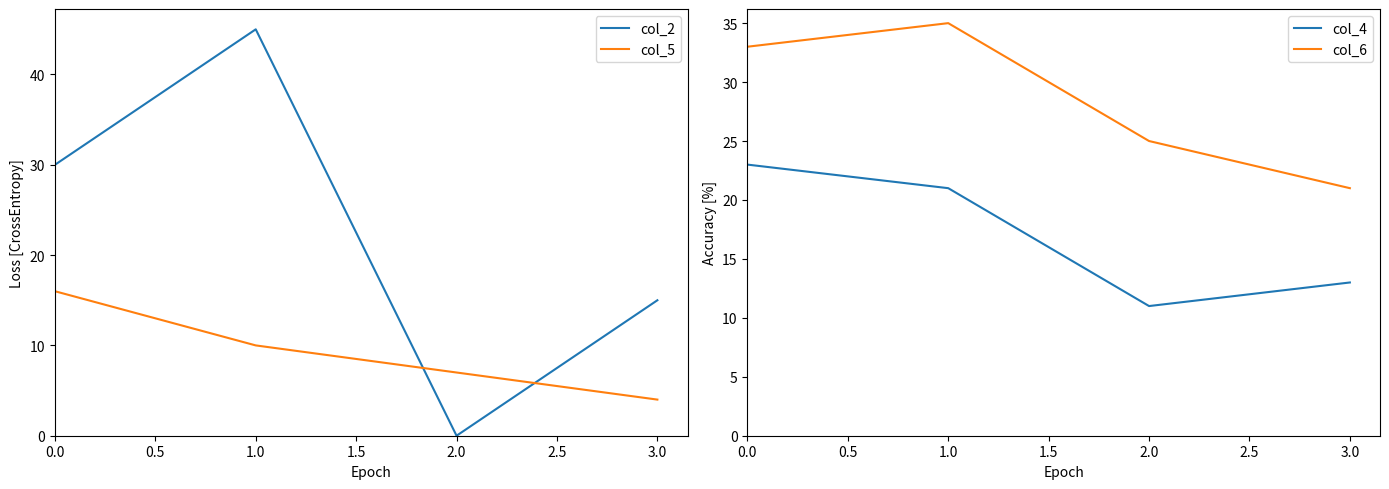

What is the total value across all series at 0.0?

102